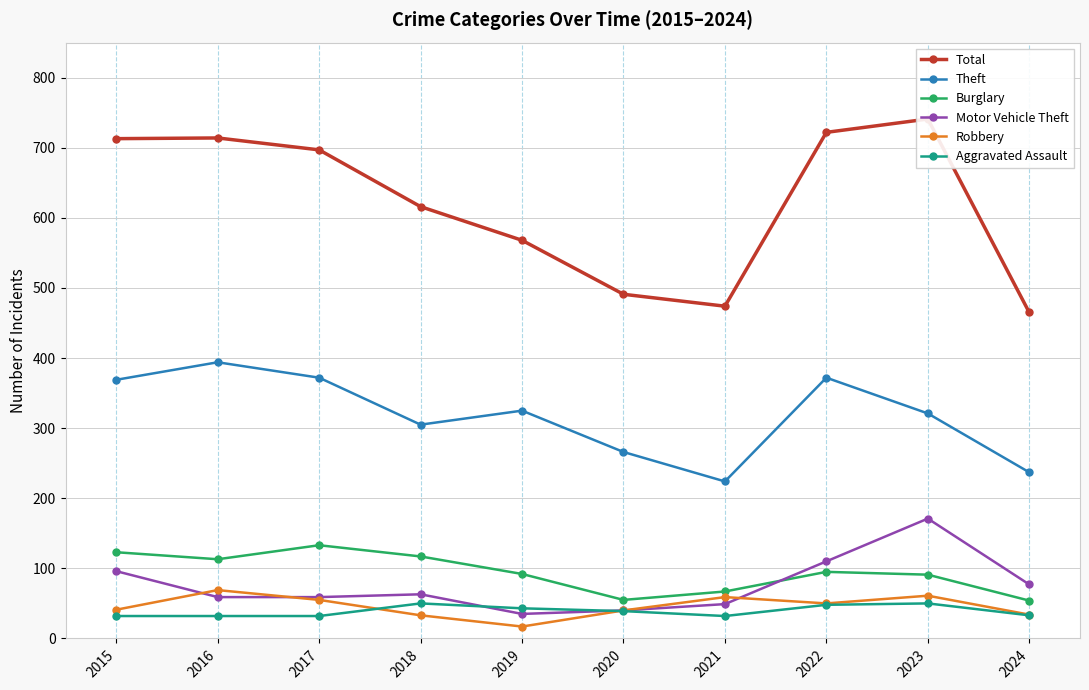

What are all the series names shown in the legend?

Total, Theft, Burglary, Motor Vehicle Theft, Robbery, Aggravated Assault